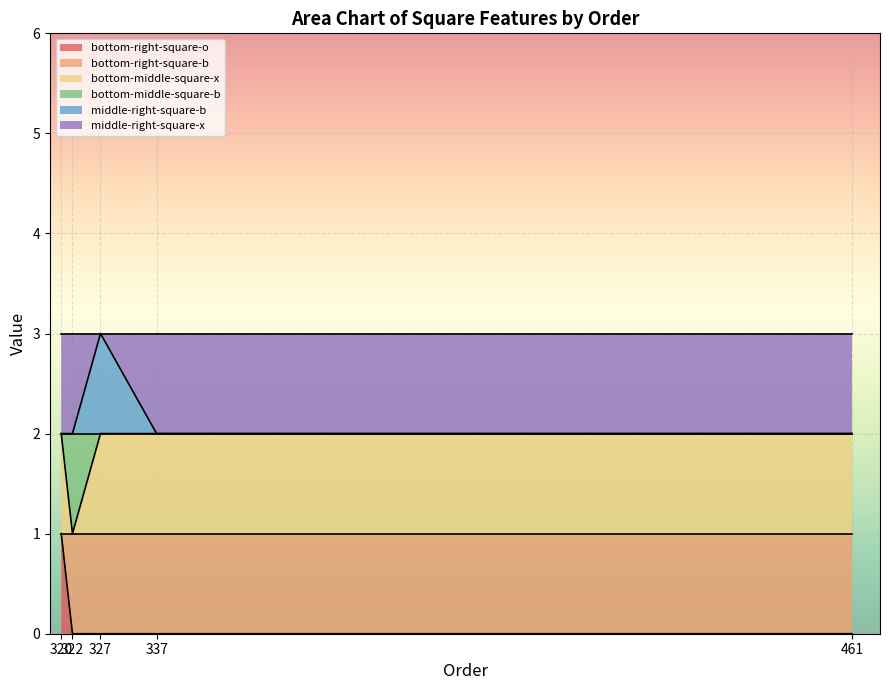

True or false: bottom-middle-square-x and bottom-right-square-o cross at least once.

False